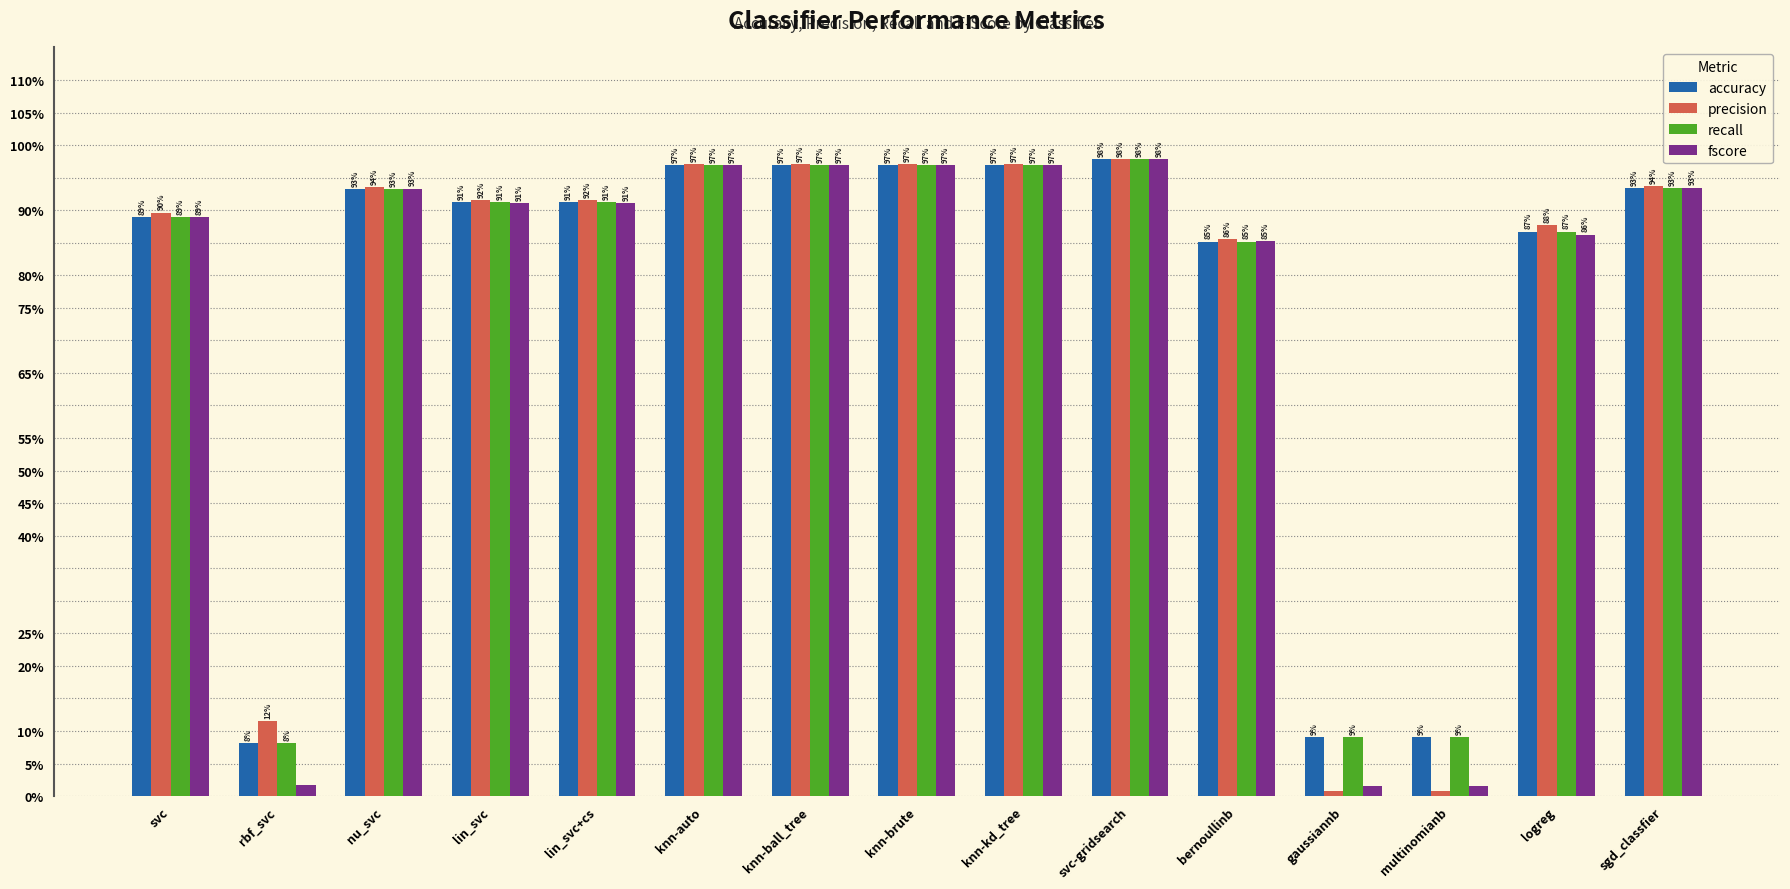

Does the chart contain stacked bars?

No